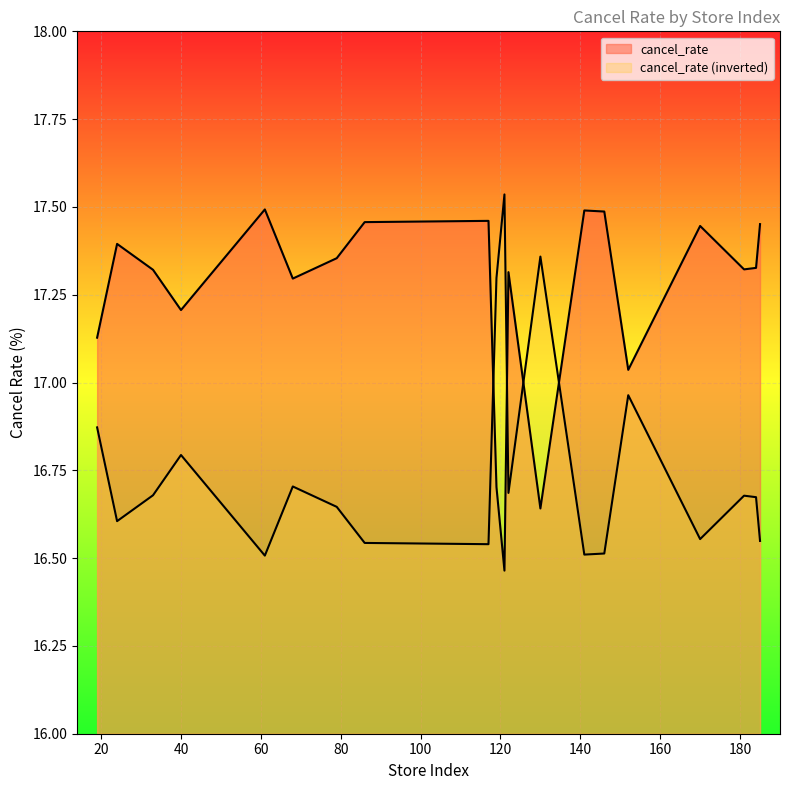

What is the smallest value displayed?

16.5